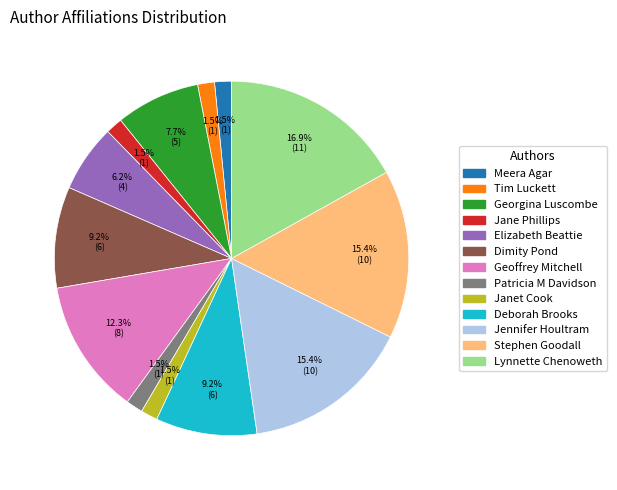

How many slices are in this pie chart?

13